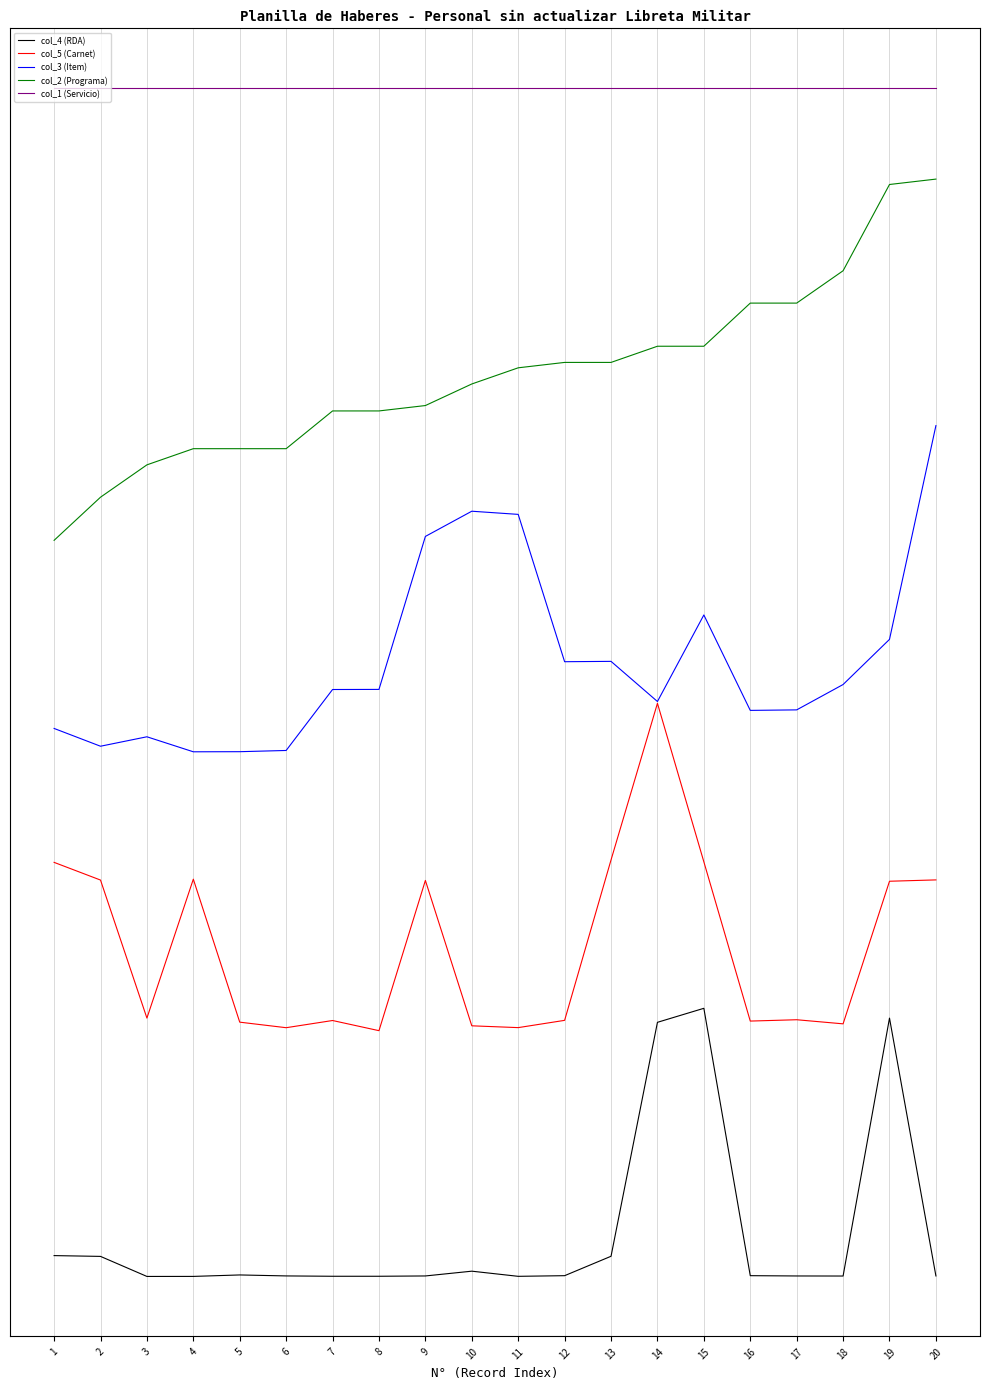

What is the maximum value for col_3 (Item)?

0.7